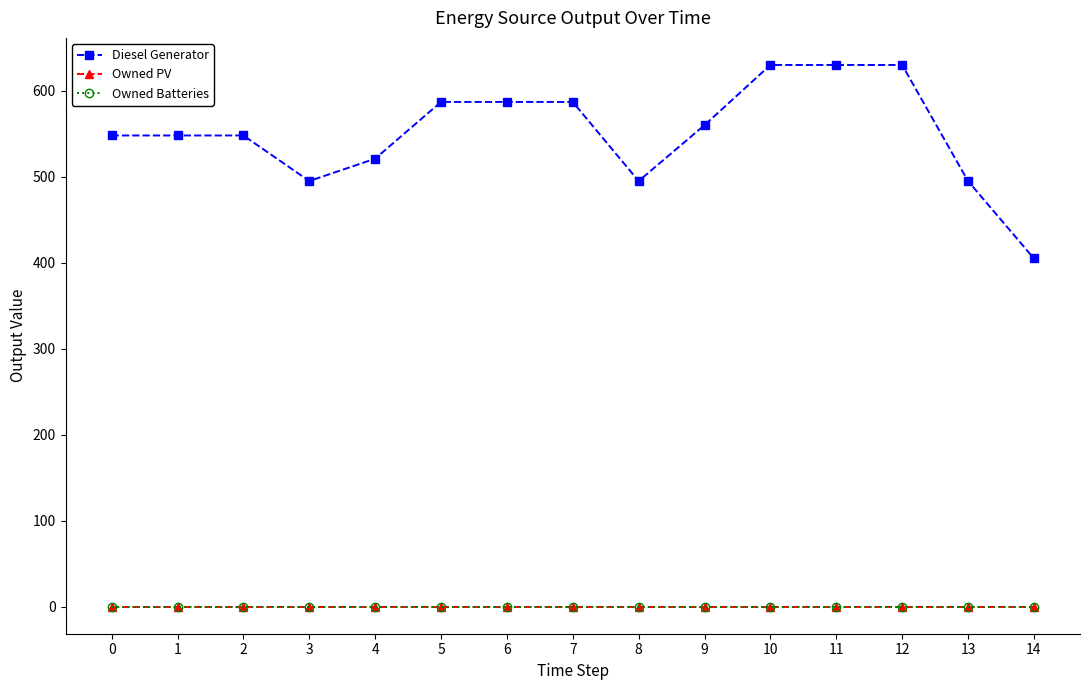

True or false: Owned Batteries and Owned PV cross at least once.

False